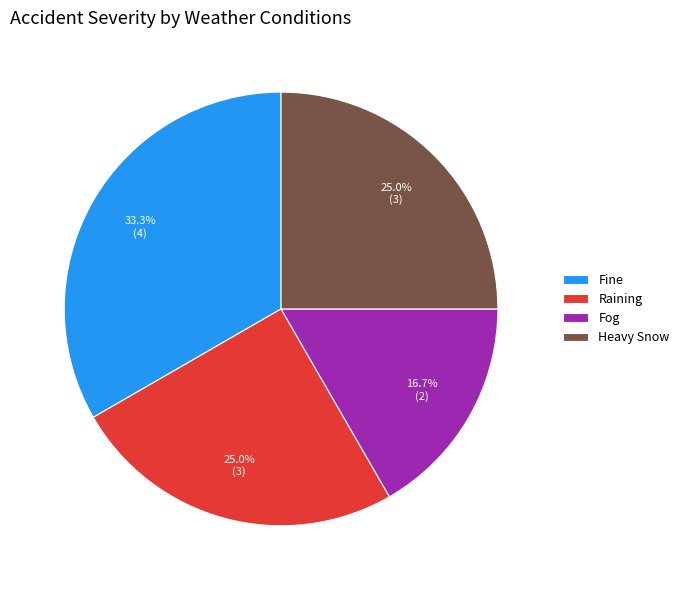

Does any single category account for the majority?

No